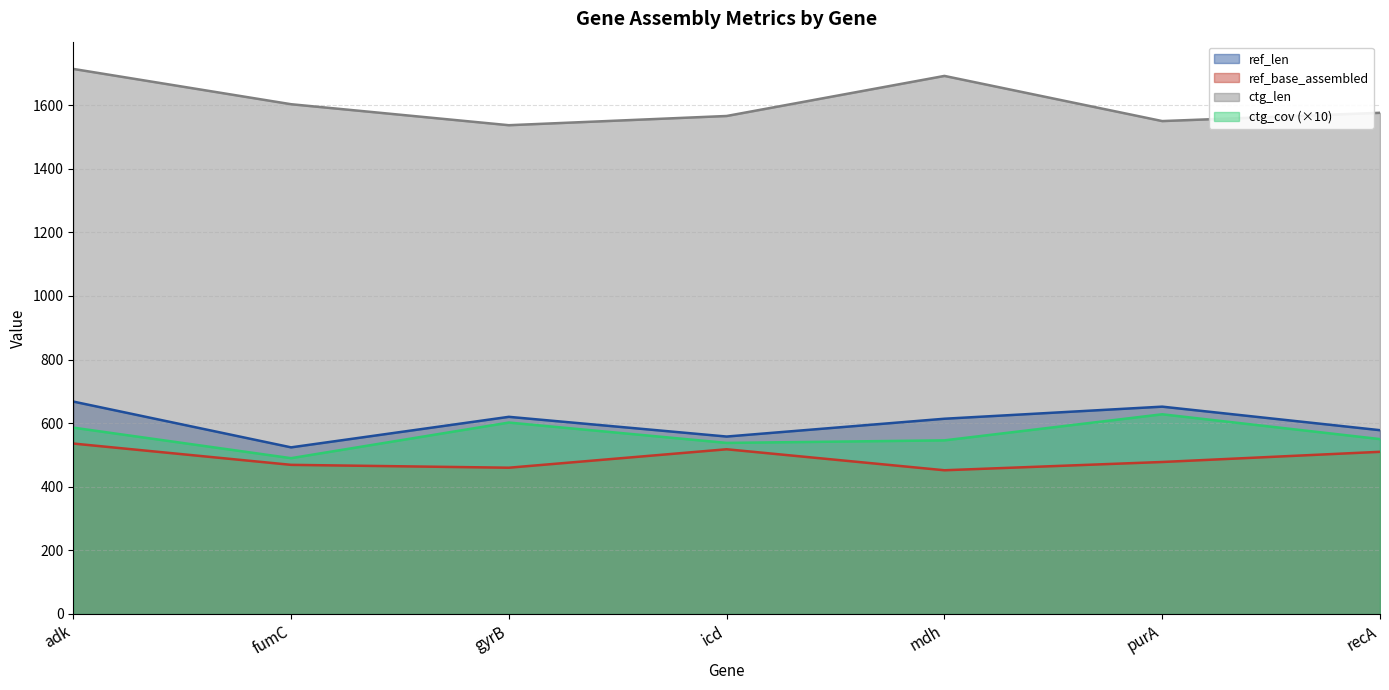

What is the difference between the highest and lowest values at recA?

1066